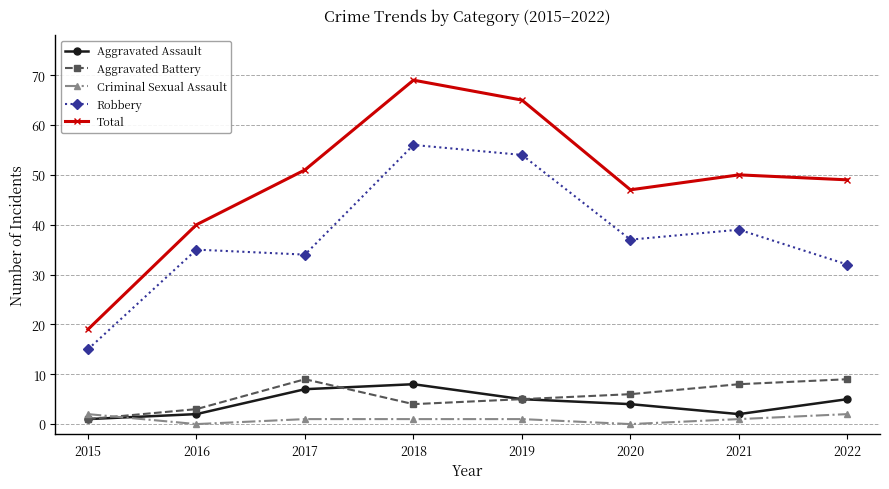

What is the sum of the Criminal Sexual Assault values at 2016 and 2021?

1